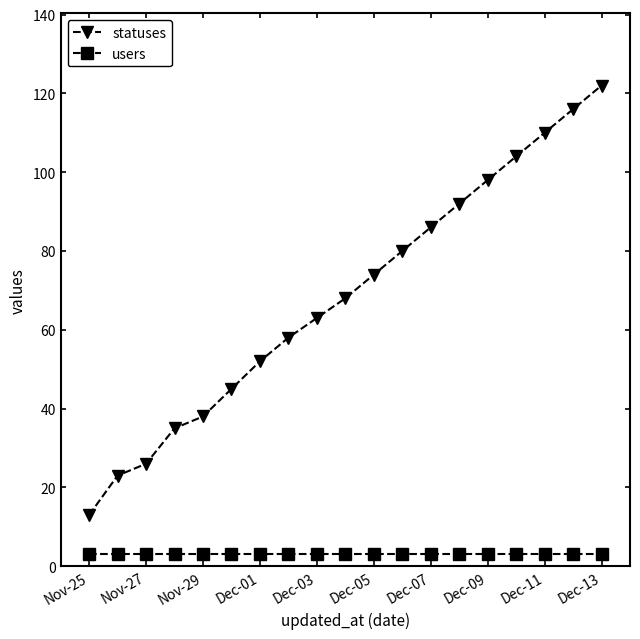

Rank the series by their average value, from highest to lowest.

statuses, users